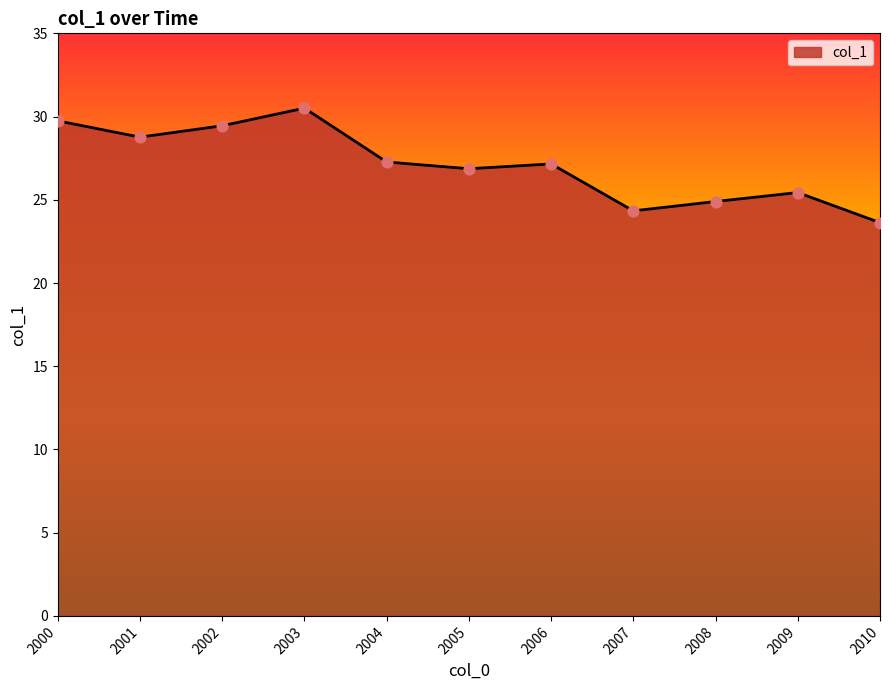

Between 2003 and 2006, which is larger?

2003